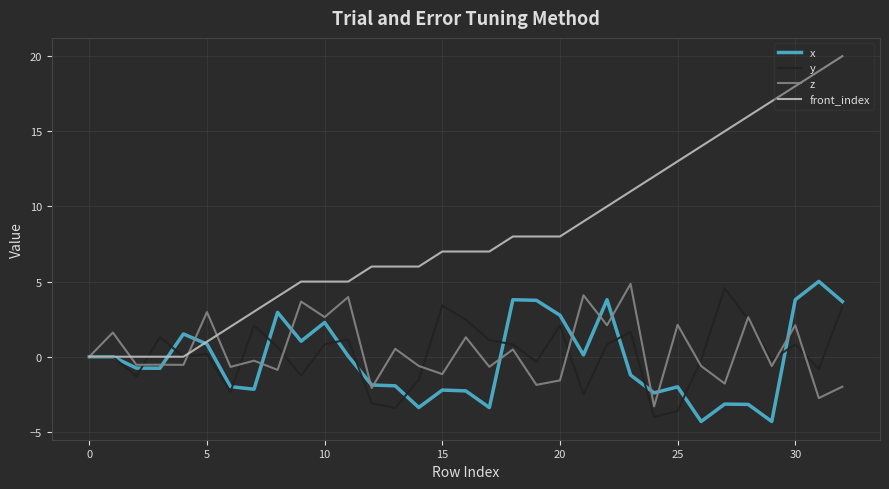

What is the highest value of the z series?

4.8